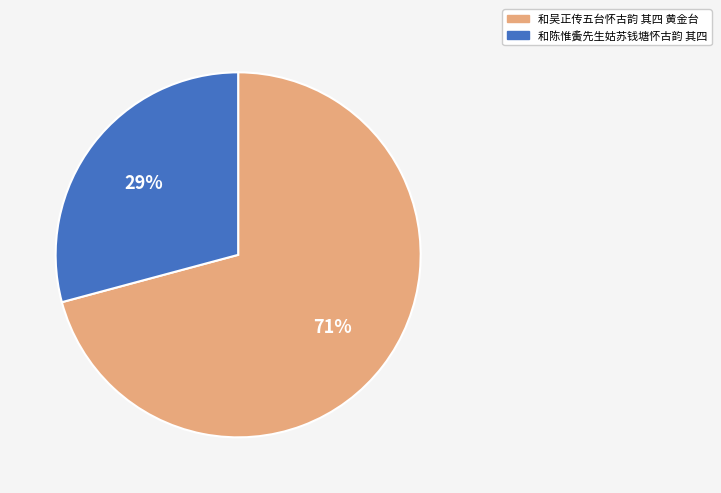

Which category has the smallest portion of the pie?

和陈惟夤先生姑苏钱塘怀古韵 其四